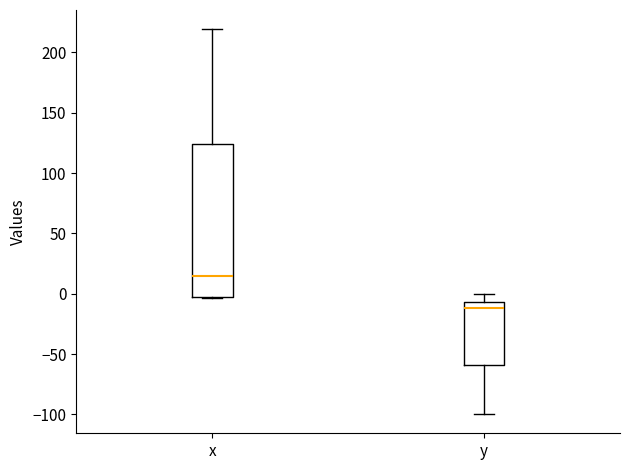

Which box has the lowest median line?

y